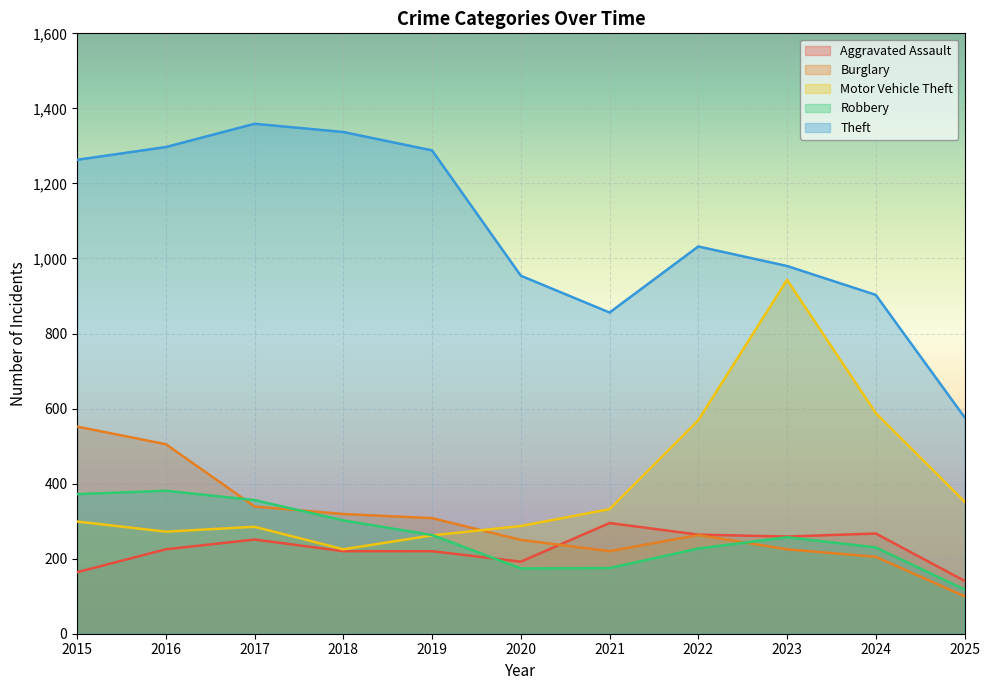

How many lines are shown in the chart?

5